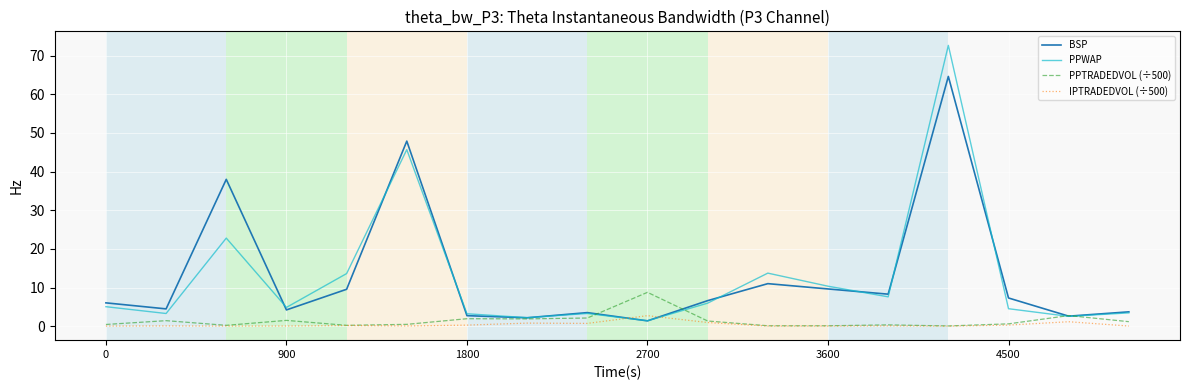

Which series ends up on top after the final intersection of BSP and IPTRADEDVOL (÷500)?

BSP